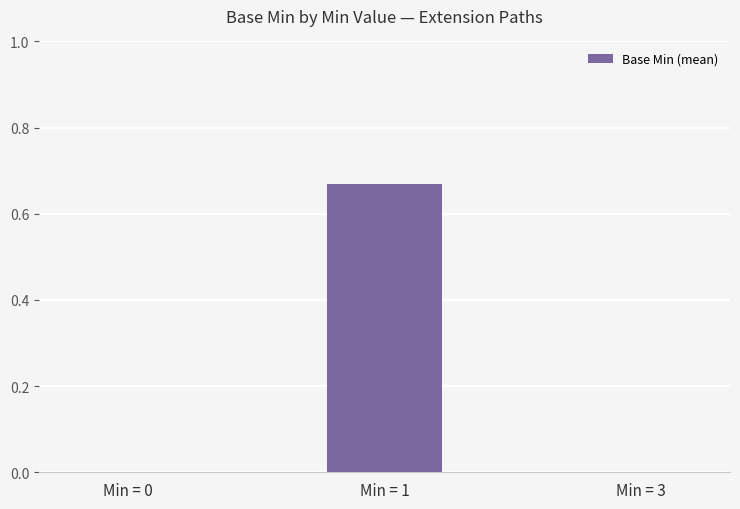

At which category does the chart reach its peak across all series?

Min = 1